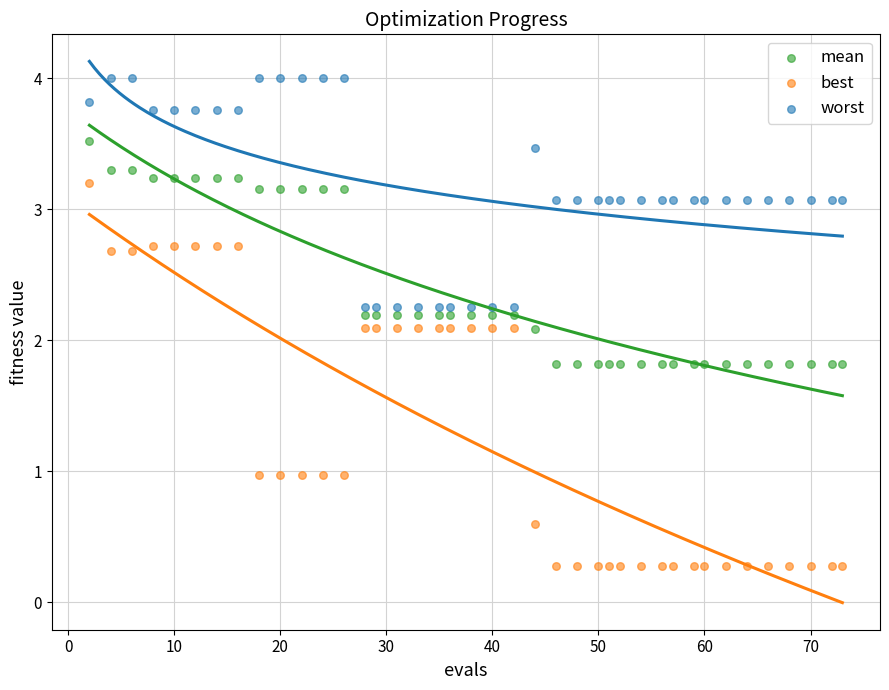

What are all the series names shown in the legend?

mean, best, worst